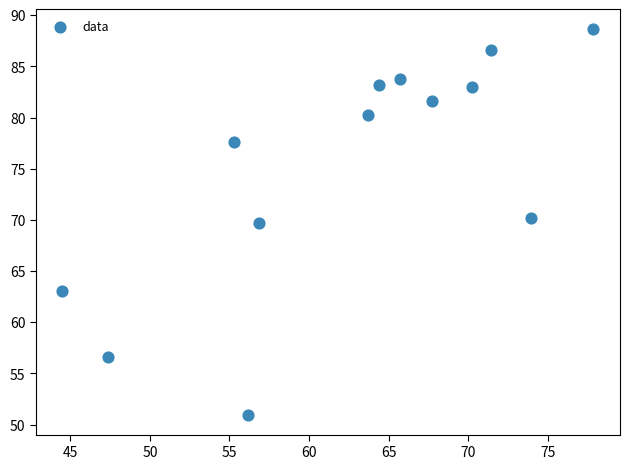

What is the range of X values (max minus min)?

33.4